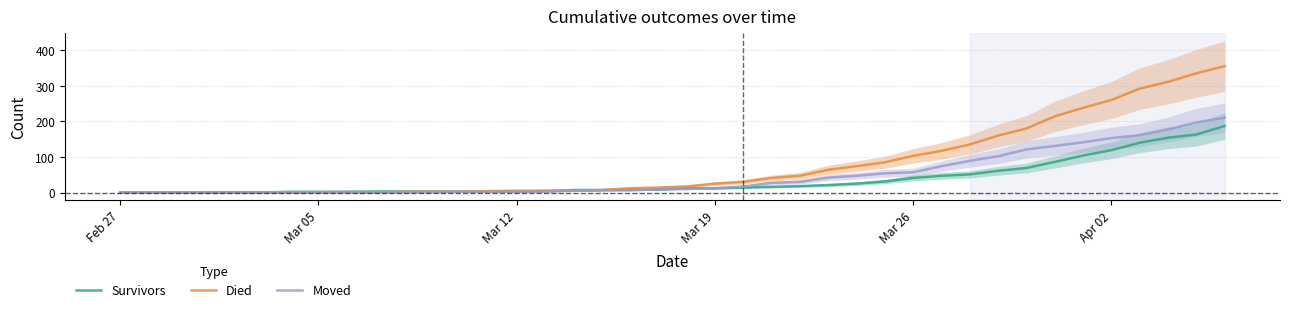

Is it true that Died equals 234 at Mar 26?

False